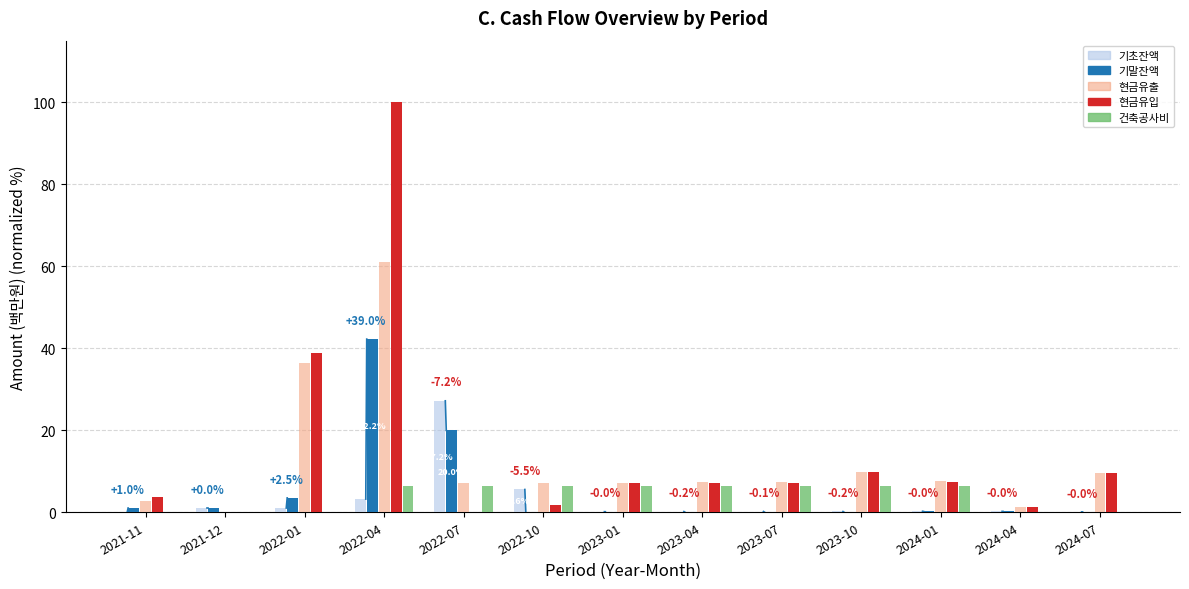

True or false: 현금유출 has a value of 3.5 at 2022-07.

False